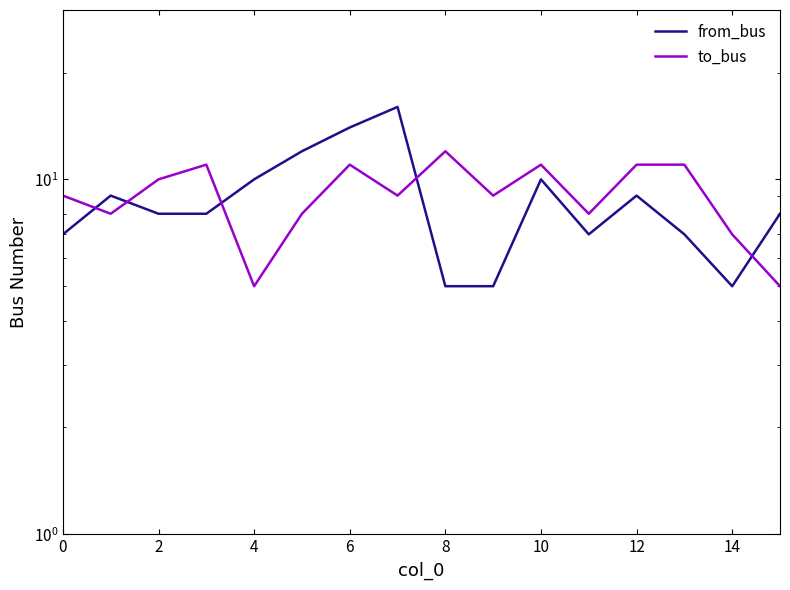

Reading left to right, extract all data points from this chart.

from_bus: 7	9	8	8	10	12	14	16	5	5	10	7	9	7	5	8
to_bus: 9	8	10	11	5	8	11	9	12	9	11	8	11	11	7	5